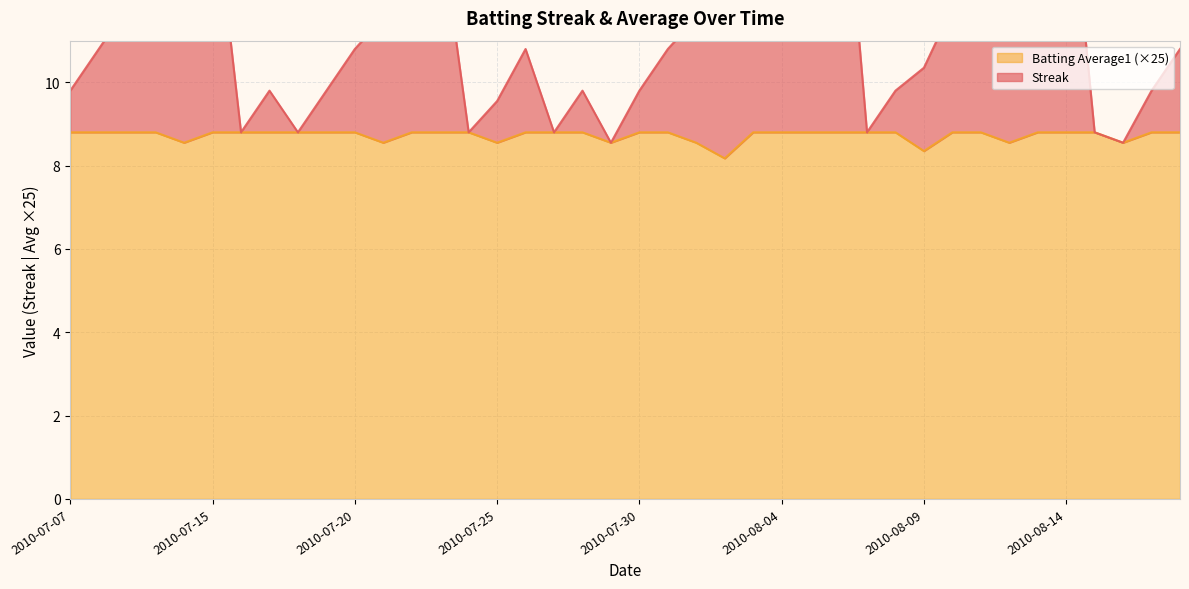

Reading left to right, what are all the values shown in this chart?

Streak: 2010-07-07=9.8	2010-07-08=10.8	2010-07-09=11.8	2010-07-10=12.8	2010-07-11=13.6	2010-07-15=14.8	2010-07-16=8.8	2010-07-17=9.8	2010-07-18=8.8	2010-07-19=9.8	2010-07-20=10.8	2010-07-21=11.6	2010-07-22=12.8	2010-07-23=13.8	2010-07-24=8.8	2010-07-25=9.6	2010-07-26=10.8	2010-07-27=8.8	2010-07-28=9.8	2010-07-29=8.6	2010-07-30=9.8	2010-07-31=10.8	2010-08-01=11.6	2010-08-02=12.2	2010-08-03=13.8	2010-08-04=14.8	2010-08-05=15.8	2010-08-06=16.8	2010-08-07=8.8	2010-08-08=9.8	2010-08-09=10.3	2010-08-10=11.8	2010-08-11=12.8	2010-08-12=13.6	2010-08-13=14.8	2010-08-14=15.8	2010-08-15=8.8	2010-08-16=8.6	2010-08-17=9.8	2010-08-18=10.8
Batting Average1: 2010-07-07=8.8	2010-07-08=8.8	2010-07-09=8.8	2010-07-10=8.8	2010-07-11=8.6	2010-07-15=8.8	2010-07-16=8.8	2010-07-17=8.8	2010-07-18=8.8	2010-07-19=8.8	2010-07-20=8.8	2010-07-21=8.6	2010-07-22=8.8	2010-07-23=8.8	2010-07-24=8.8	2010-07-25=8.6	2010-07-26=8.8	2010-07-27=8.8	2010-07-28=8.8	2010-07-29=8.6	2010-07-30=8.8	2010-07-31=8.8	2010-08-01=8.6	2010-08-02=8.2	2010-08-03=8.8	2010-08-04=8.8	2010-08-05=8.8	2010-08-06=8.8	2010-08-07=8.8	2010-08-08=8.8	2010-08-09=8.3	2010-08-10=8.8	2010-08-11=8.8	2010-08-12=8.6	2010-08-13=8.8	2010-08-14=8.8	2010-08-15=8.8	2010-08-16=8.6	2010-08-17=8.8	2010-08-18=8.8